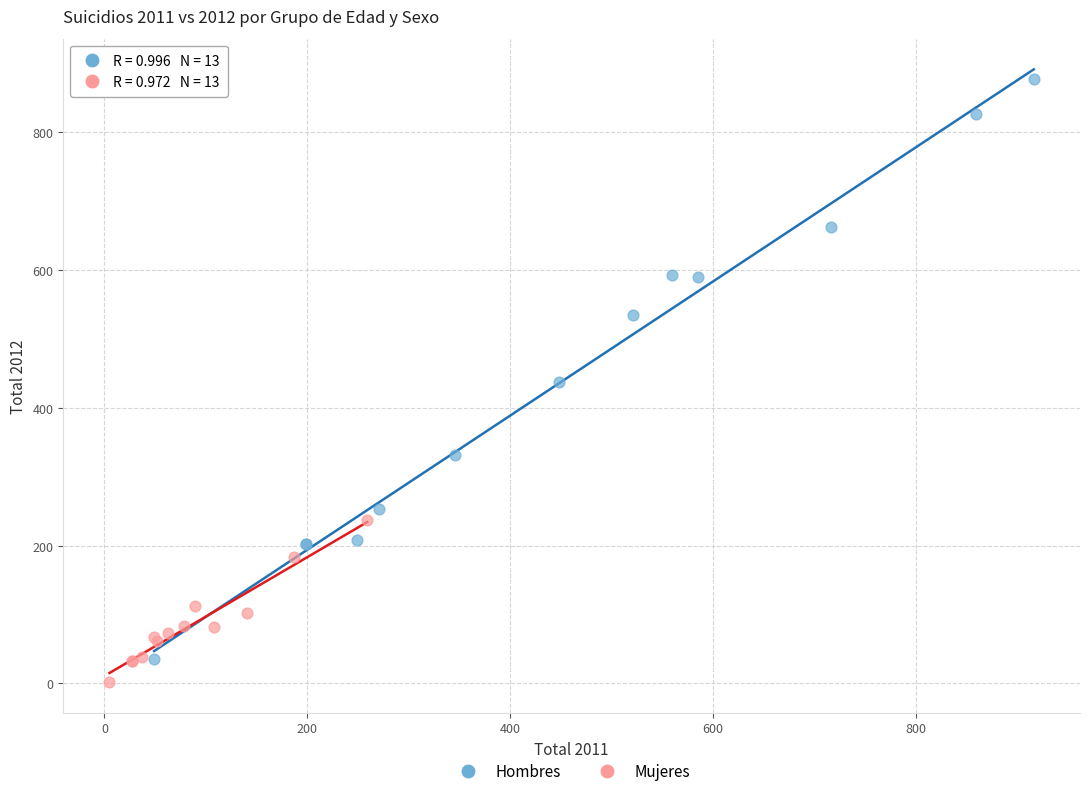

Which series contains the highest Y value?

Hombres